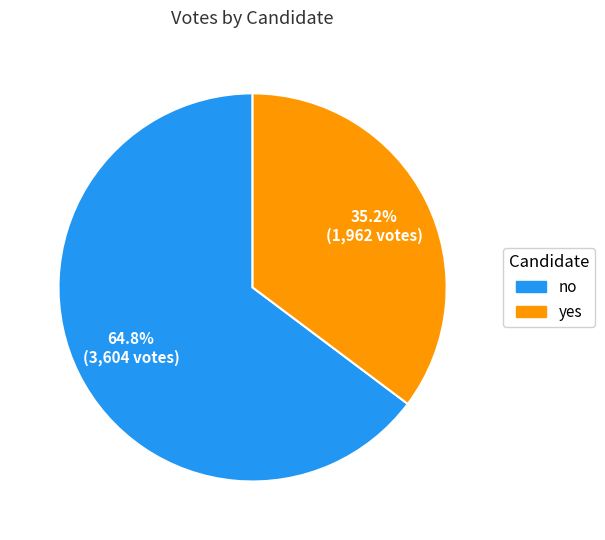

To the nearest percent, what percentage of the pie is no?

65%